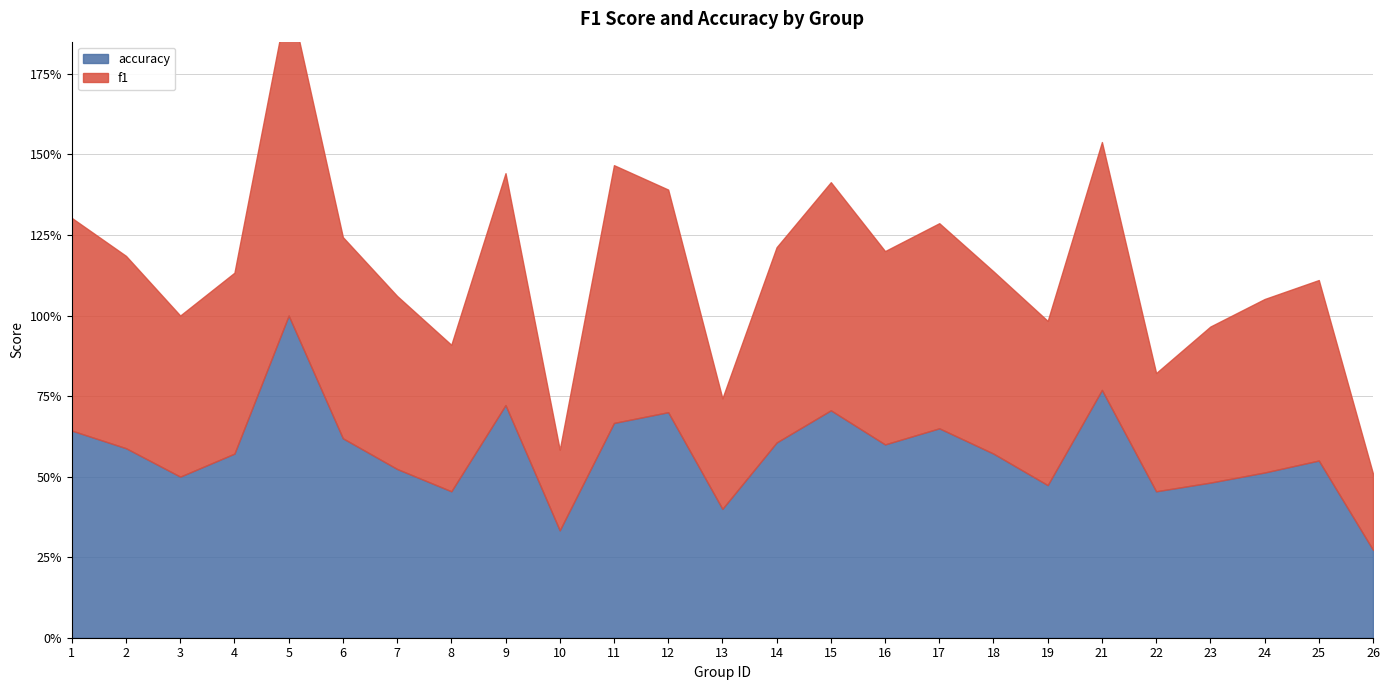

At 7, list the series in order from smallest to largest.

accuracy, f1